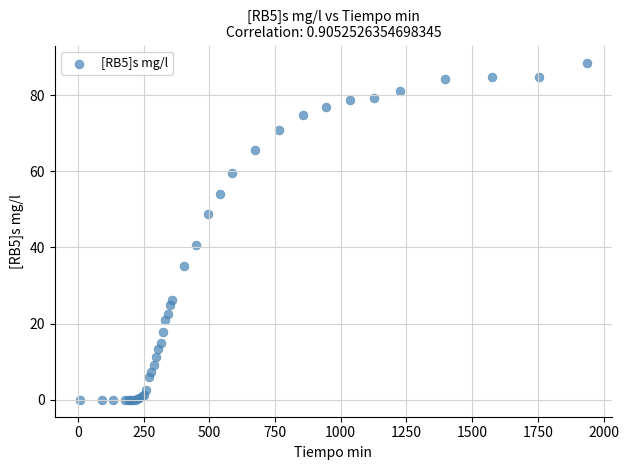

What Y value in the scatter plot is closest to 44?

40.7